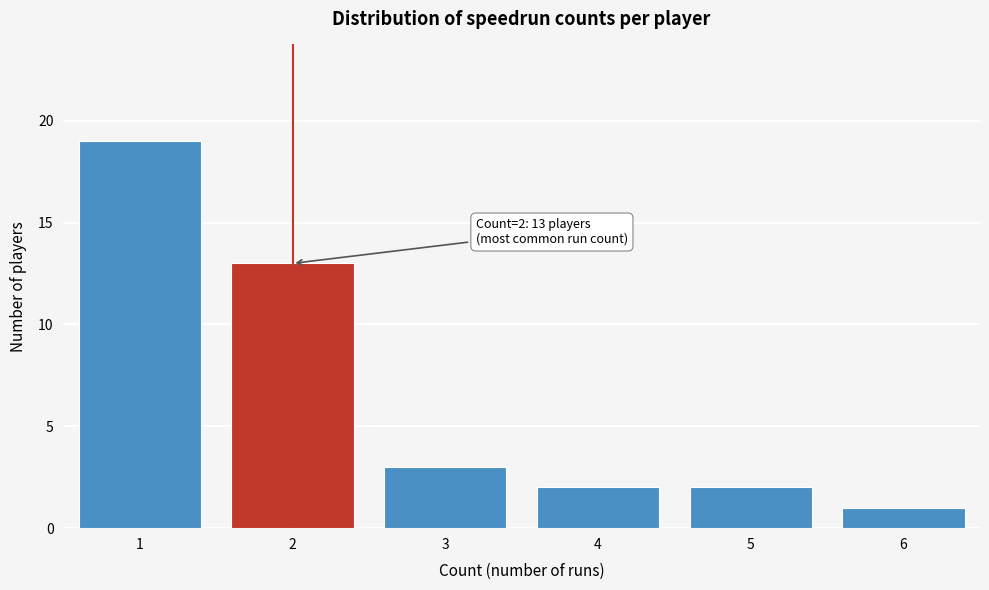

Which range on the x-axis has the tallest bar?

0.5 to 1.5